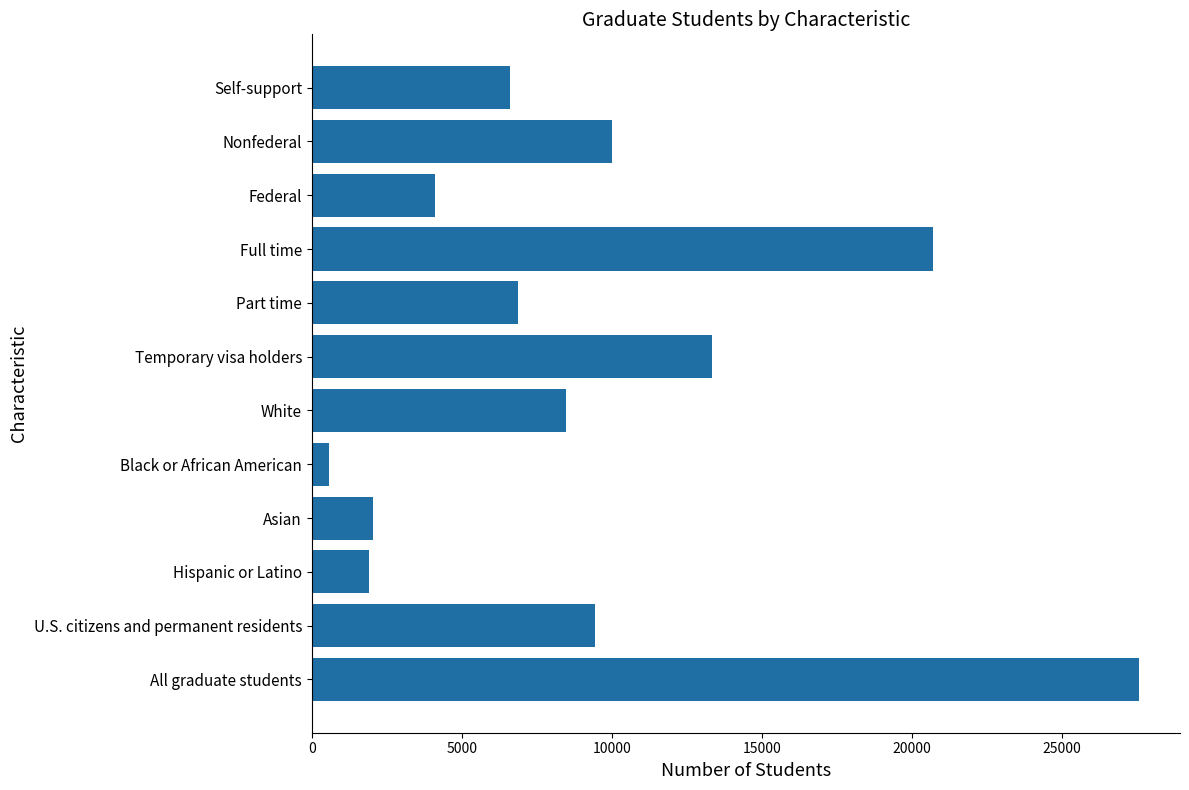

Which has a higher value, Asian or Federal?

Federal